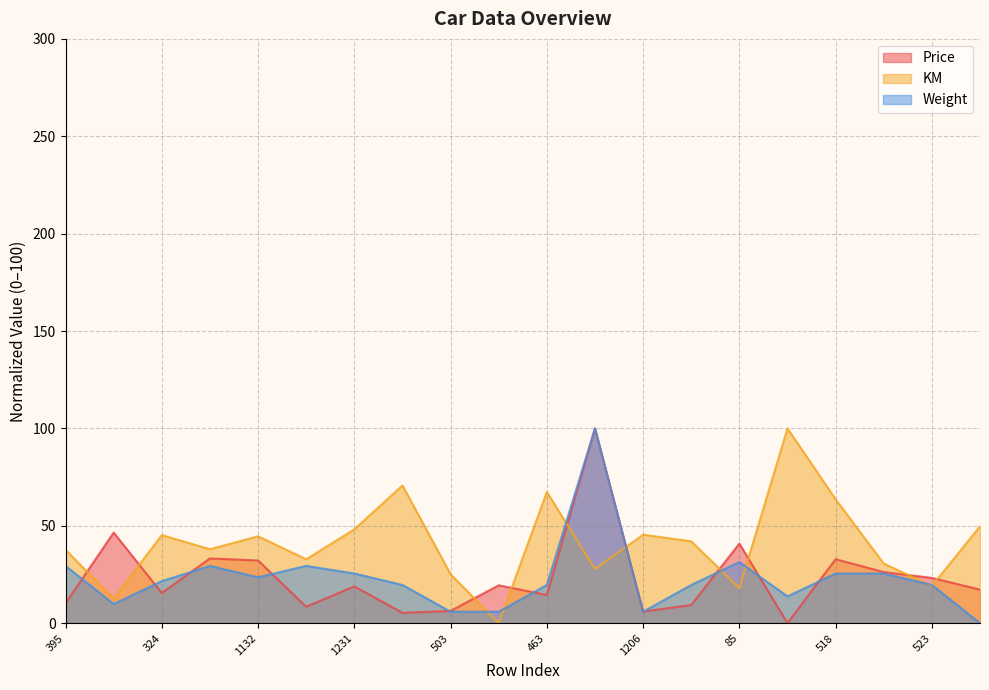

How many lines are shown in the chart?

3